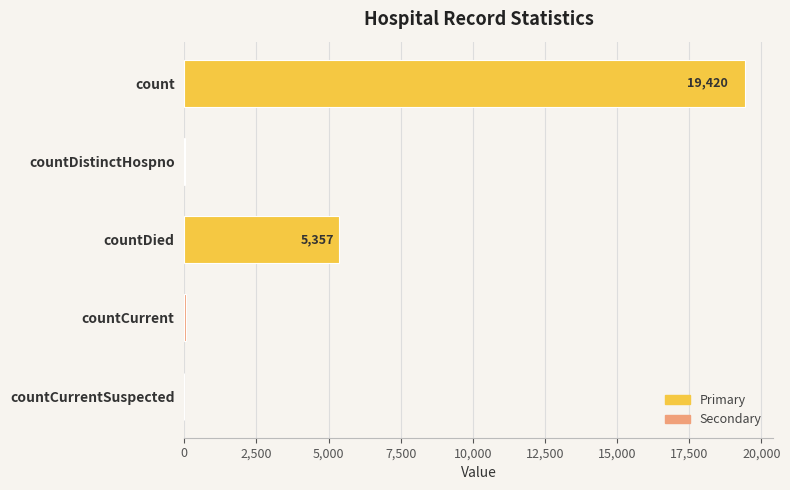

True or false: the data shows 19420 at count.

True